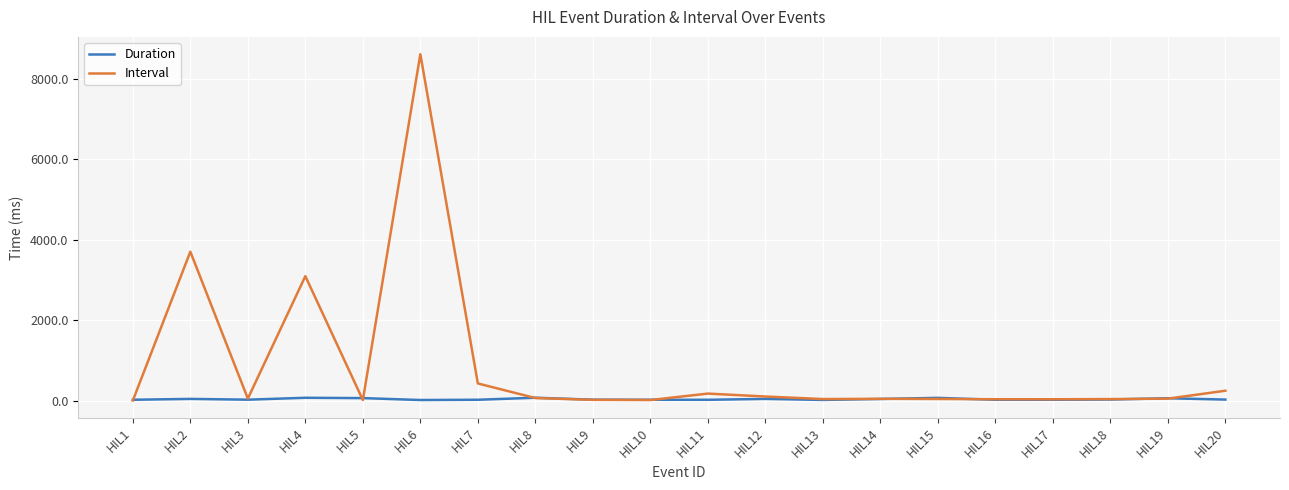

What are all the series names shown in the legend?

Duration, Interval